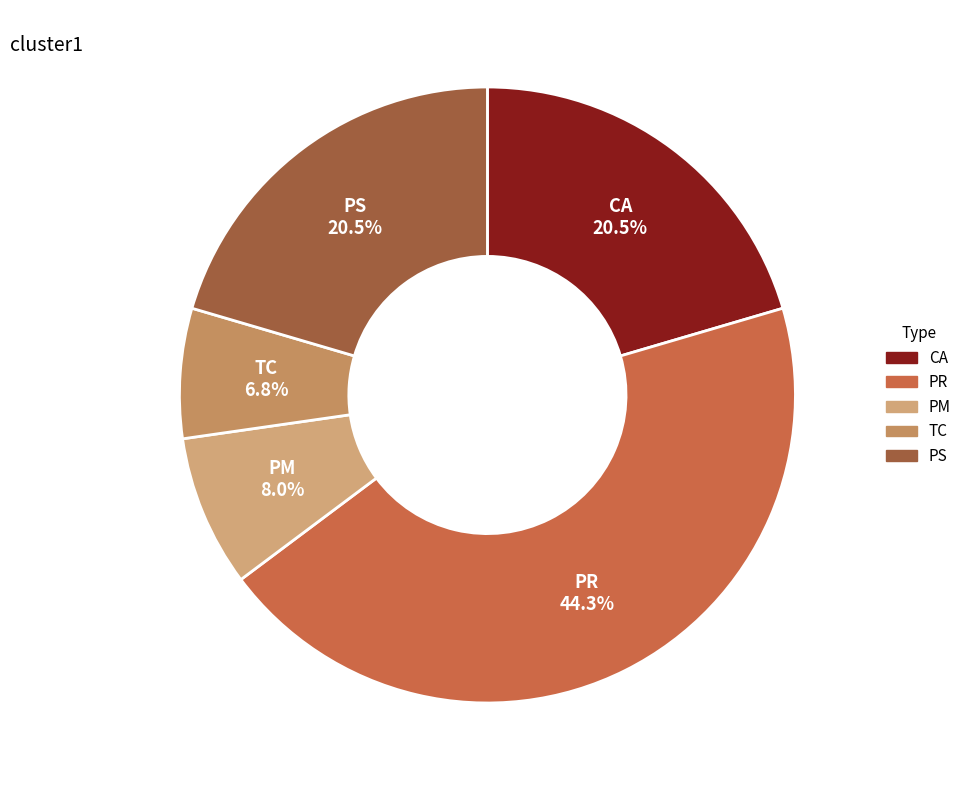

What percentage is NOT represented by TC?

93.2%